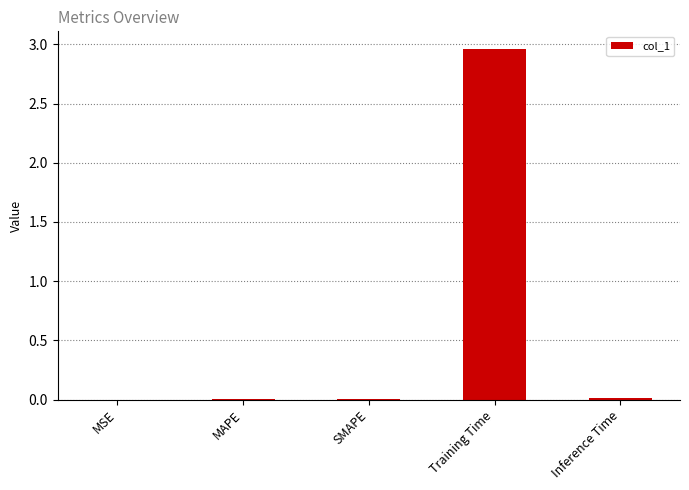

At which category does the chart reach its peak across all series?

Training Time